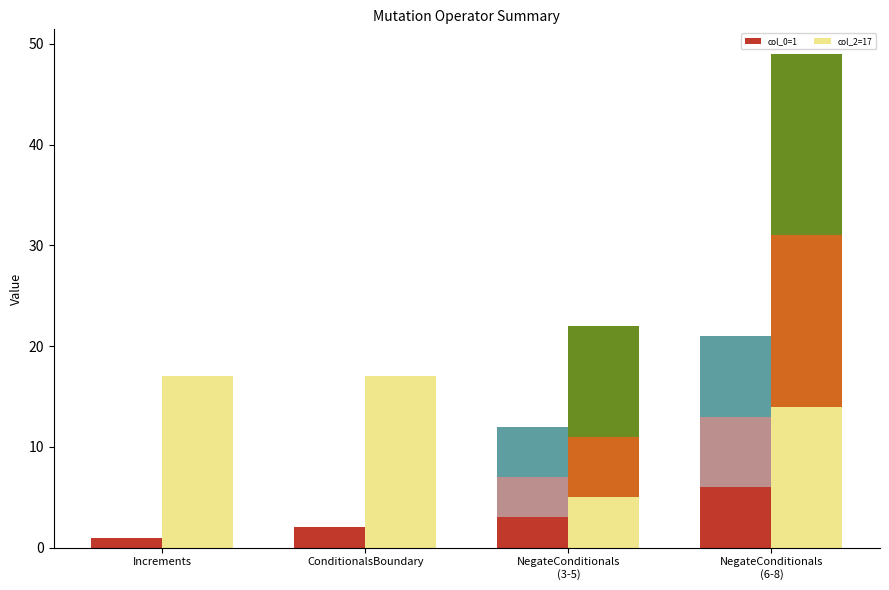

True or false: col_0 has a value of 1 at Increments.

True